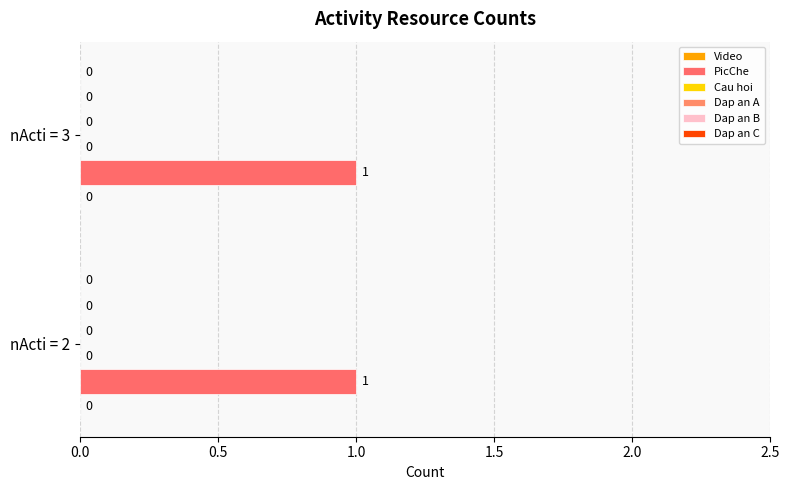

What is the difference between the highest and lowest values at 3?

1